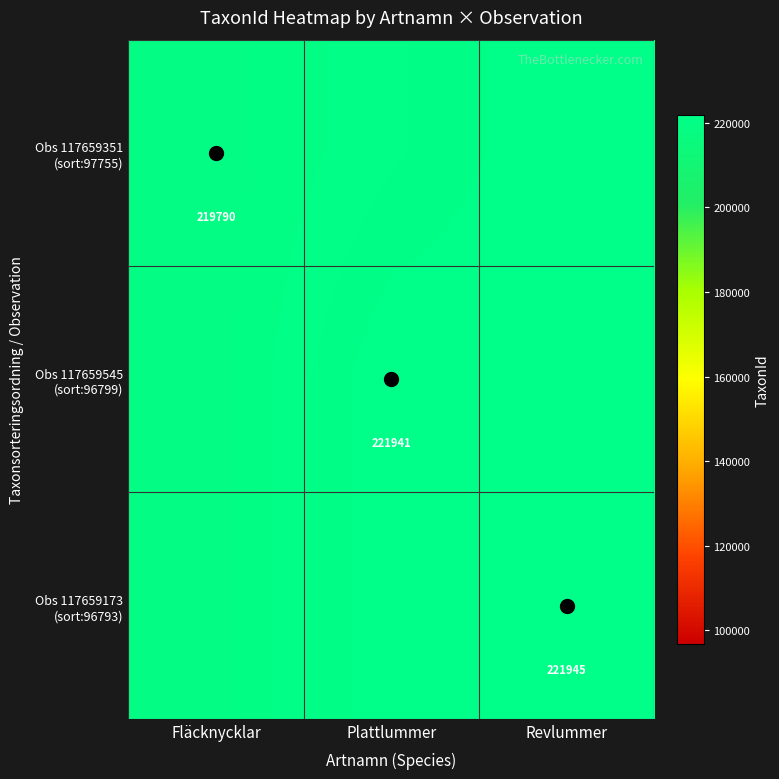

What is the approximate value of Obs 117659545 (sort:96799) at Plattlummer, to the nearest 10?

221940